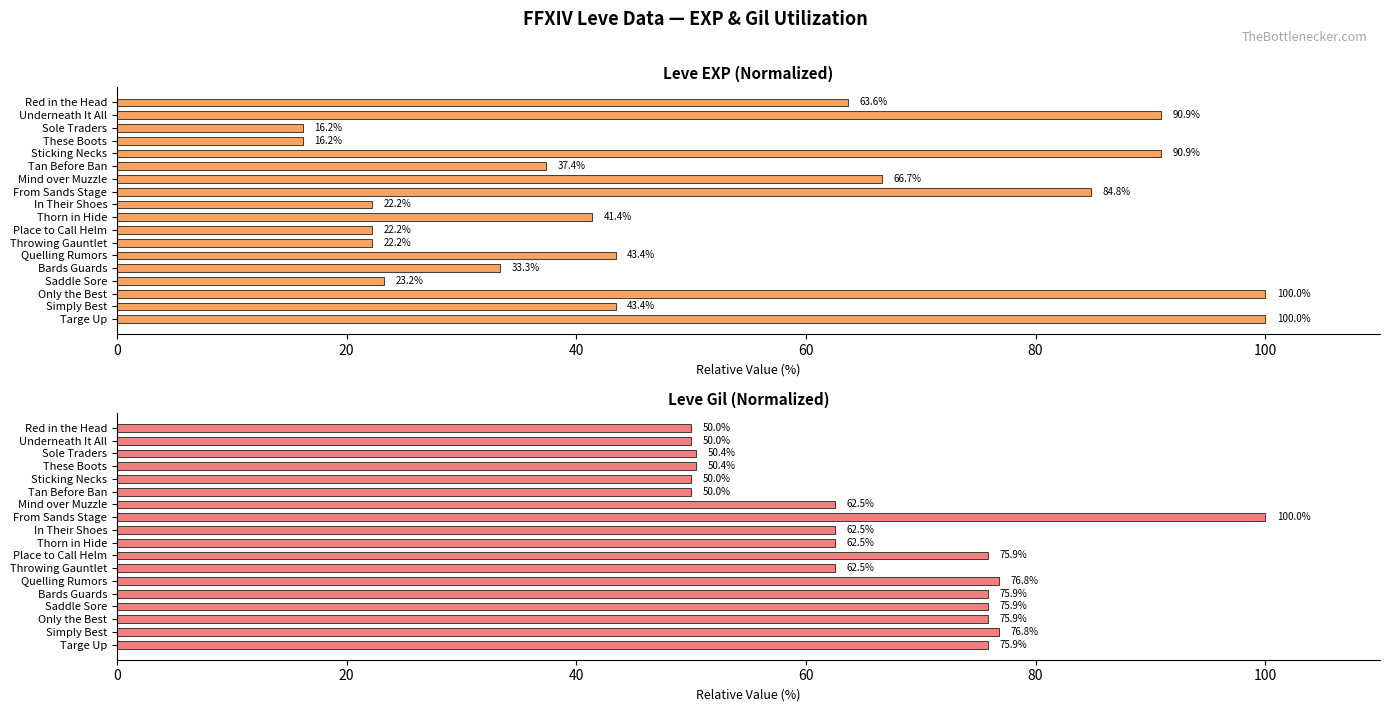

At Tan Before Ban, list the series in order from largest to smallest.

Leve Gil, Leve EXP